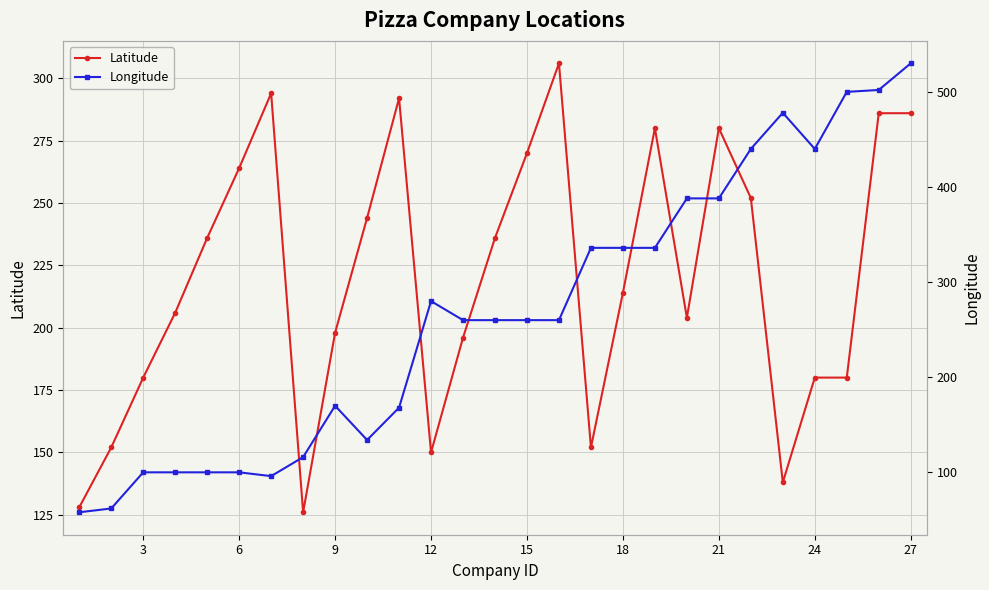

Which series has the largest range (max minus min)?

Longitude